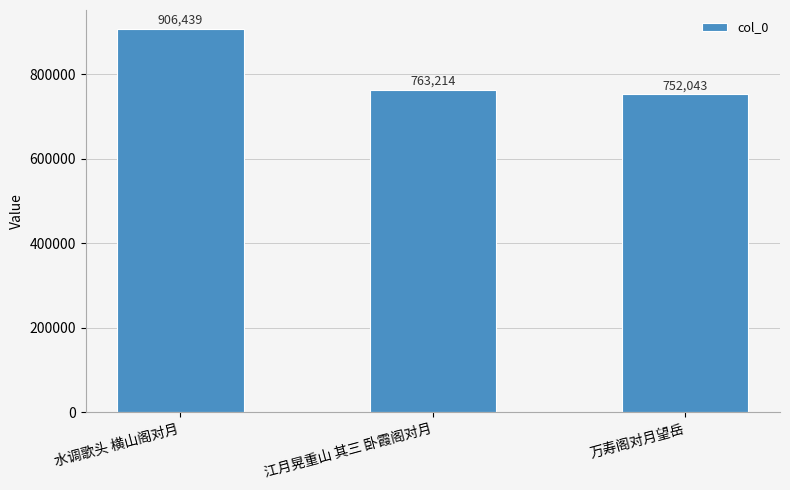

What is the sum of all values?

2421696